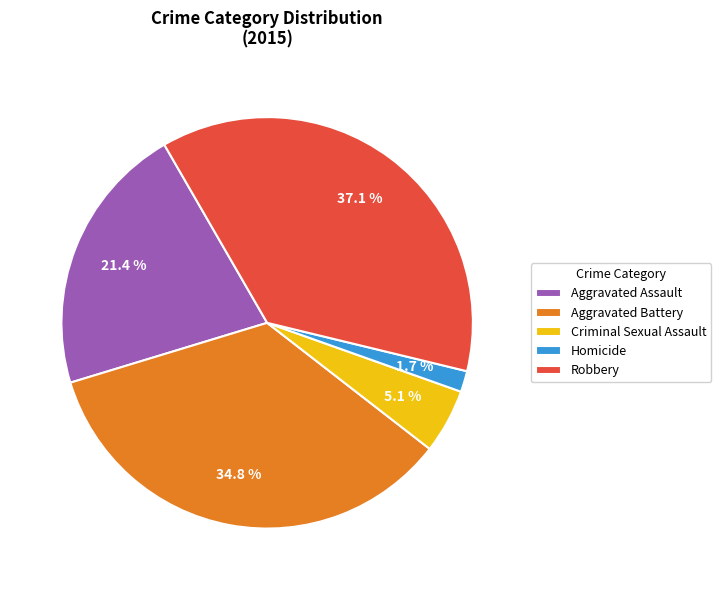

Which slice is the largest?

Robbery